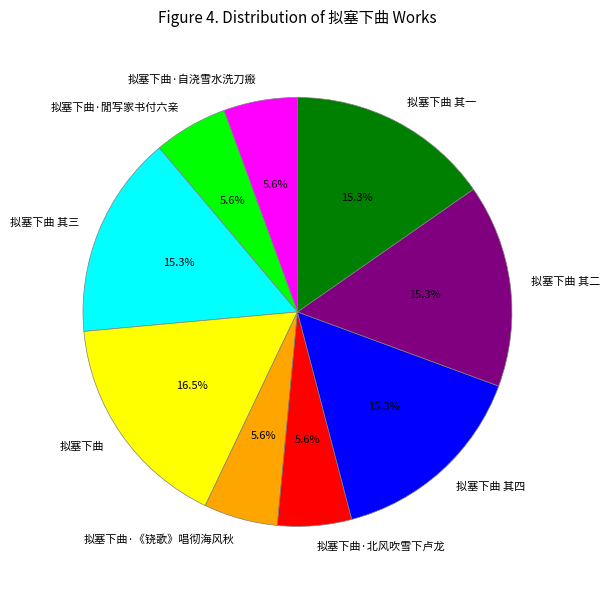

Approximately how many times larger is the value at 拟塞下曲 其四 compared to 拟塞下曲·北风吹雪下卢龙?

2.7